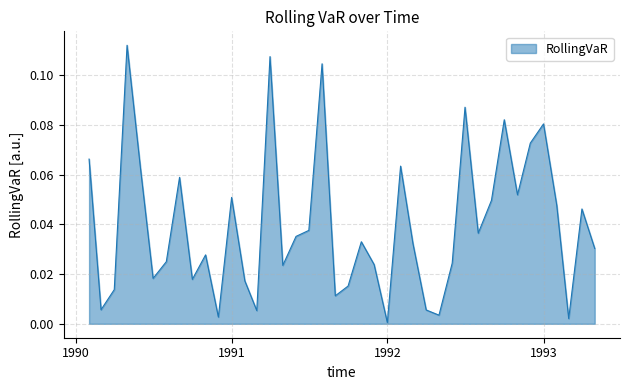

At which category does the data reach its first local valley?

1990-03-01